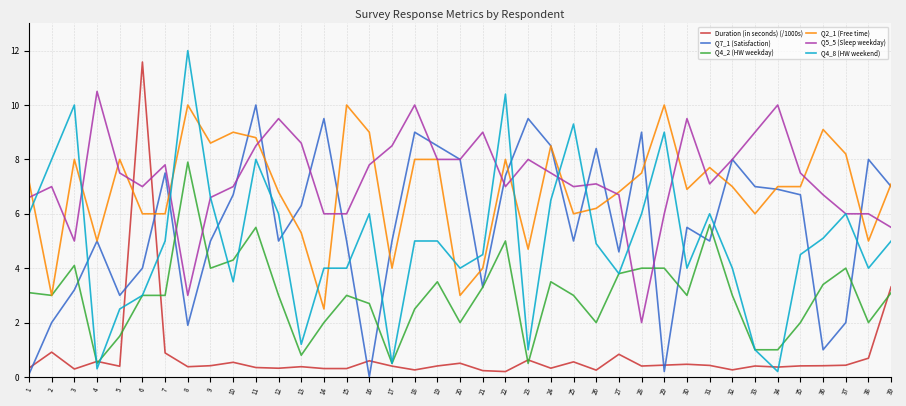

True or false: Q7_1 (Satisfaction) and Q4_2 (HW weekday) intersect in this chart.

True